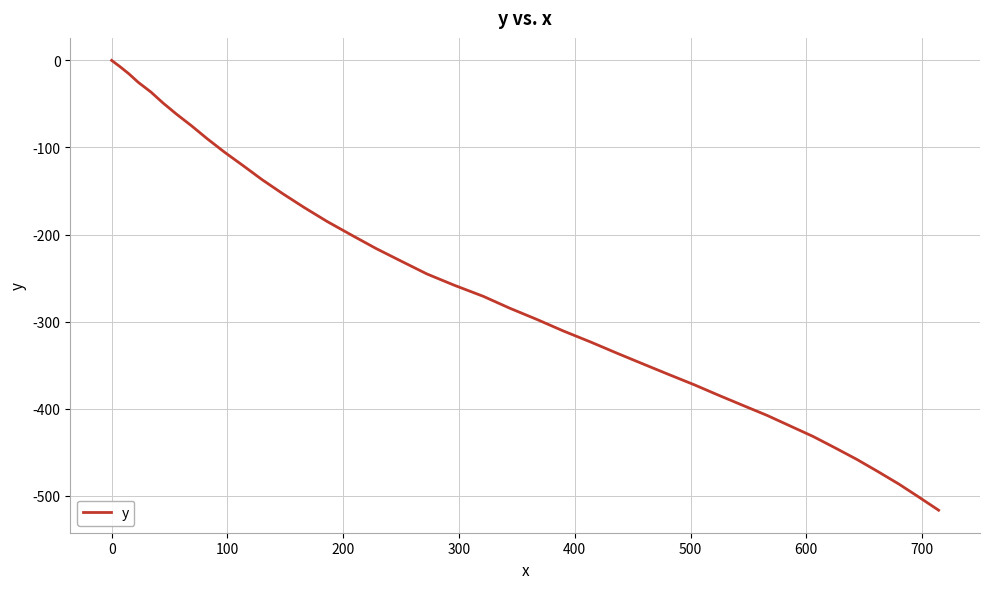

How many values are below -258?

21